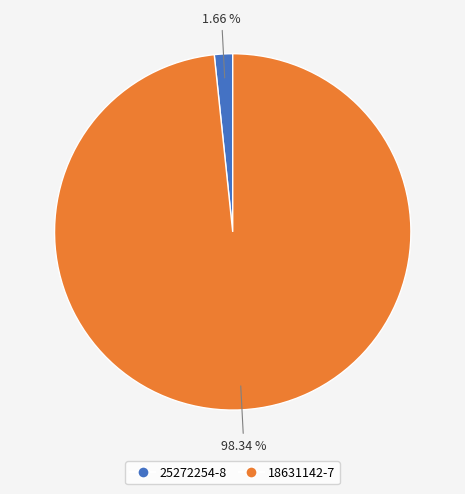

Count the number of slices in the pie.

2